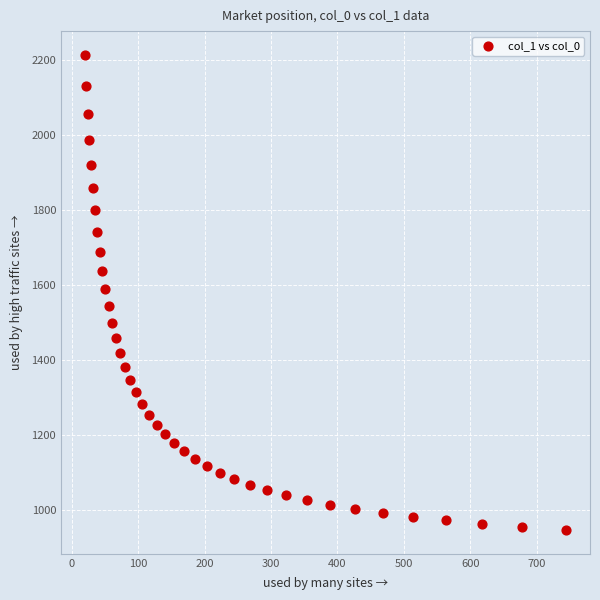

What is the range of X values (max minus min)?

723.9